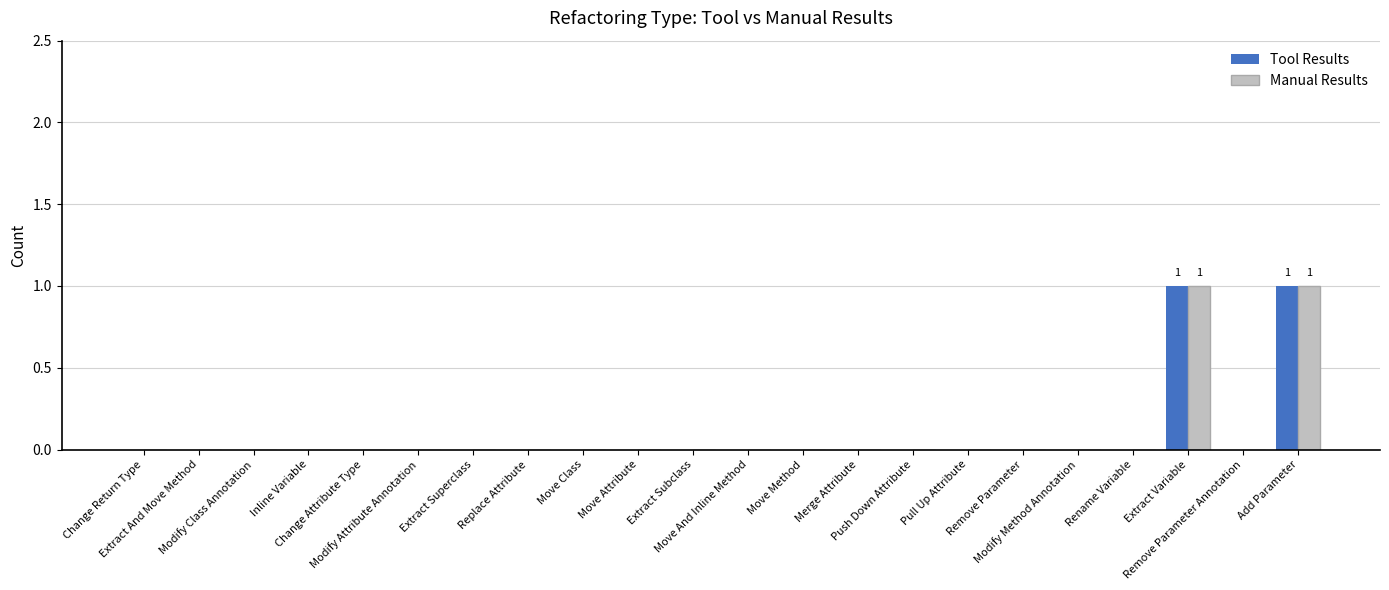

At which category is the sum across all series the highest?

Extract Variable